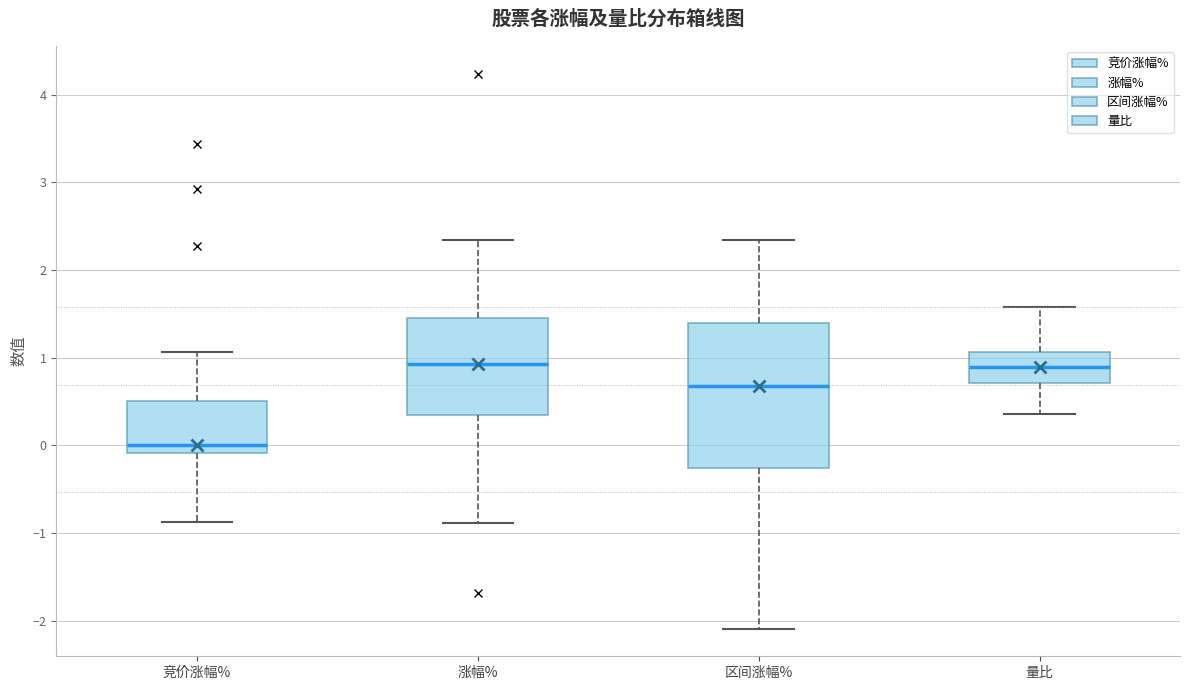

Which box has the lowest median line?

竞价涨幅%